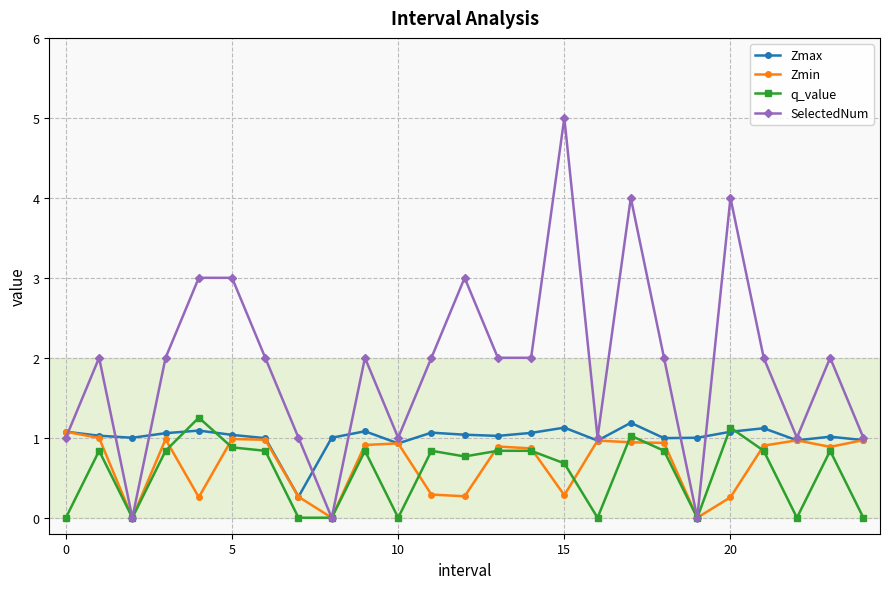

Which series has the largest range (max minus min)?

SelectedNum